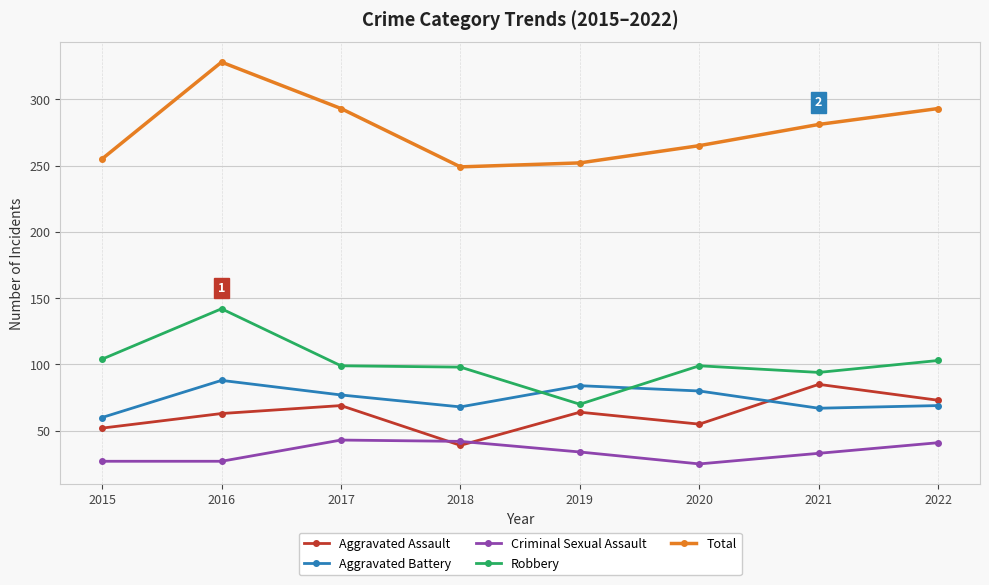

What is the difference between the highest and lowest values at 2020?

240